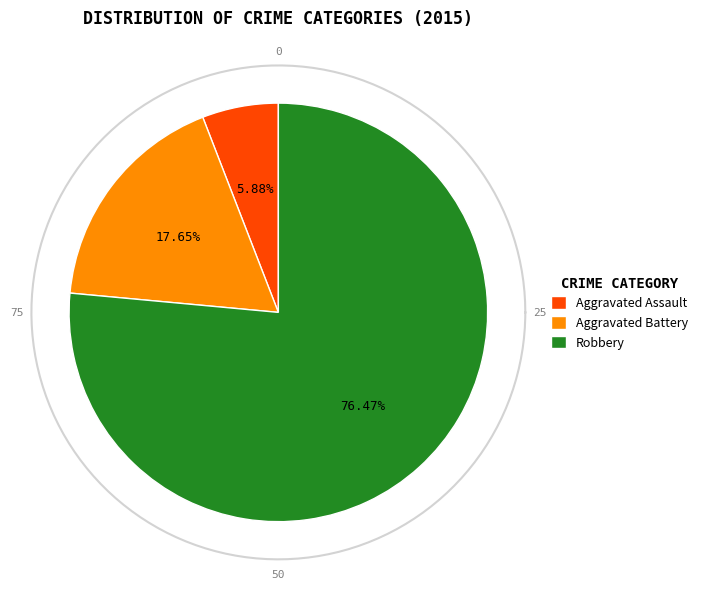

Which slice represents more than half of the pie?

Robbery